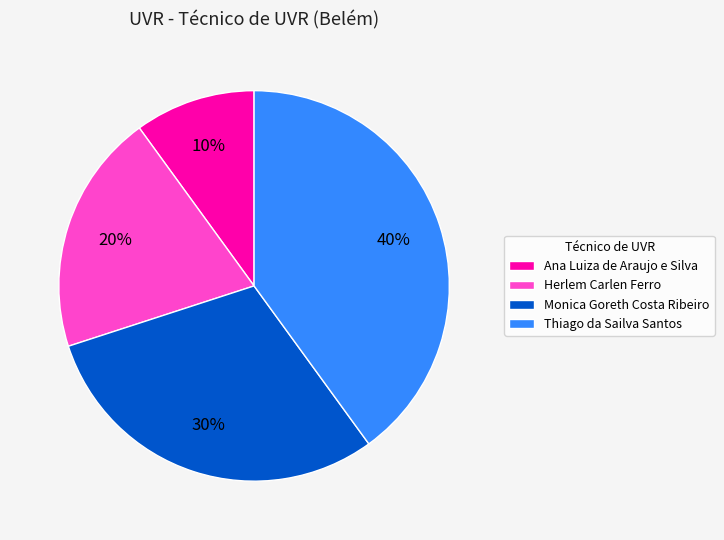

Combined, do Monica Goreth Costa Ribeiro and Ana Luiza de Araujo e Silva account for over 50%?

No